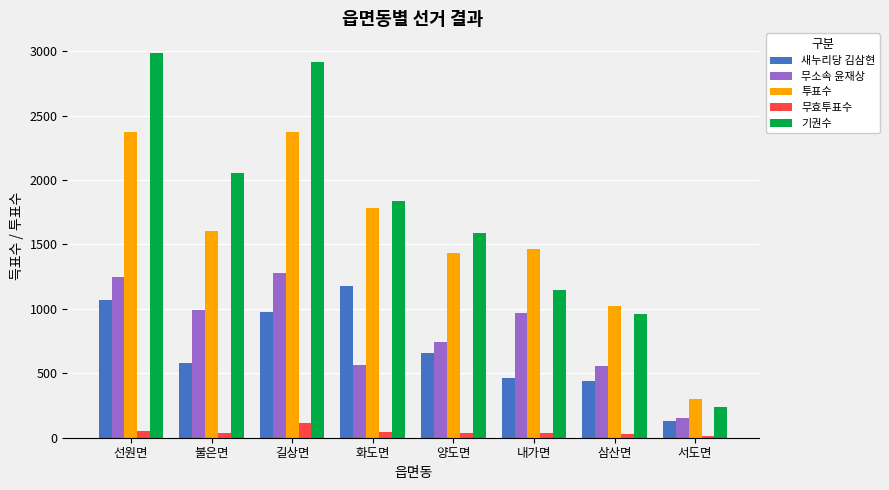

What is the average value of the 투표수 series?

1544